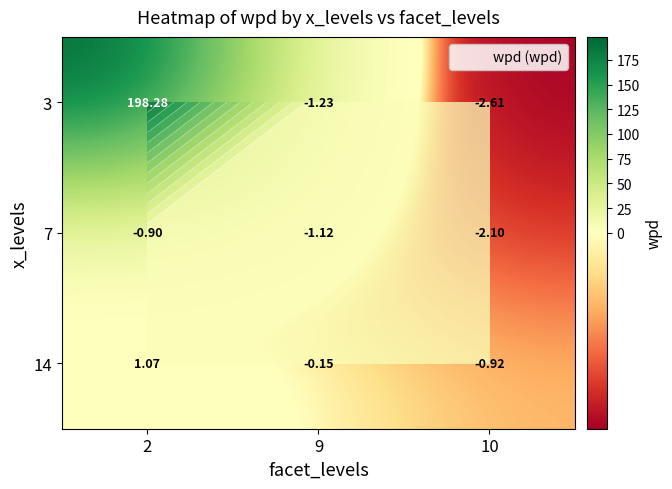

List the series in order of their peak value, highest first.

3, 14, 7